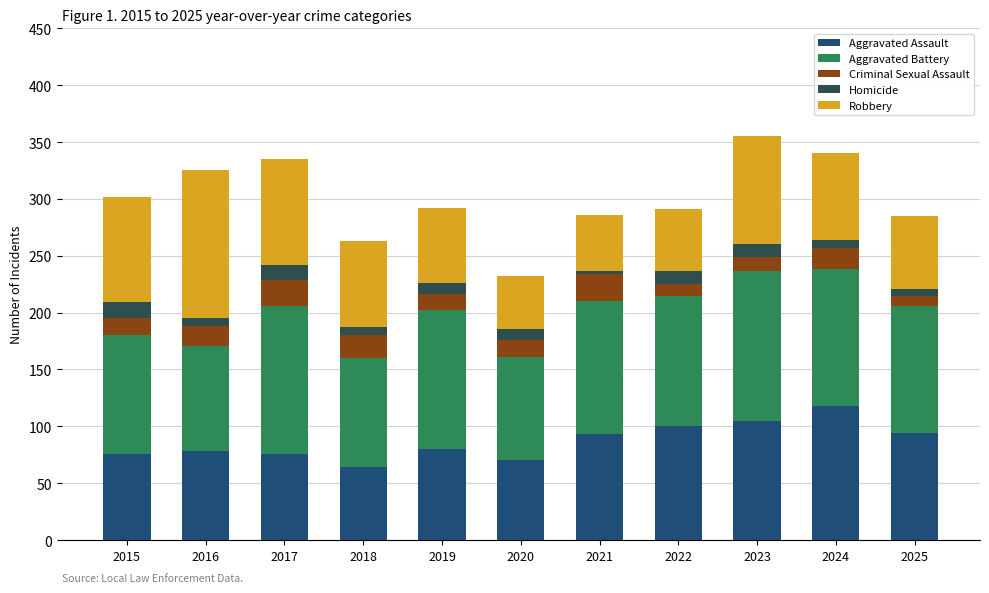

What is the value of the Aggravated Assault bar at the 7th from the left?

93